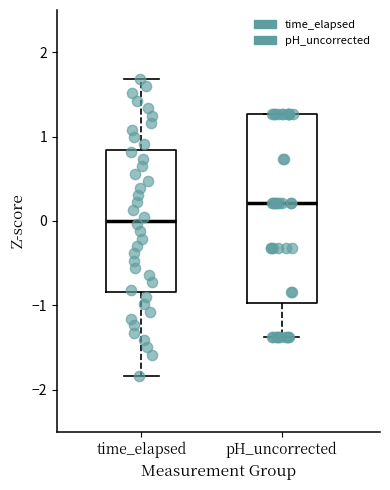

Which box is the tallest, from its lower edge to its upper edge?

pH_uncorrected